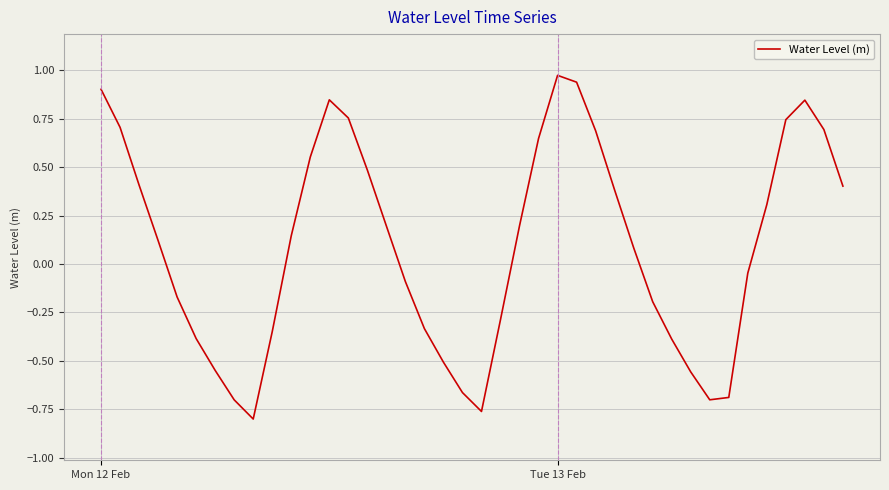

How many values are below 0?

18